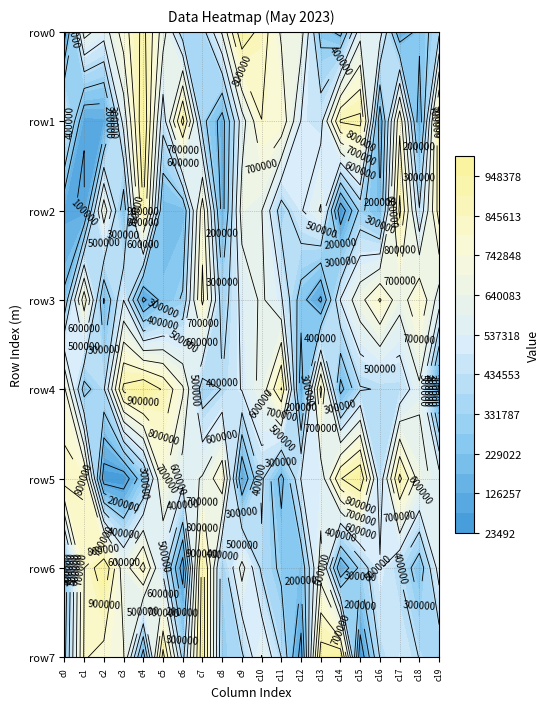

At which label is row2 closest to 474525?

12